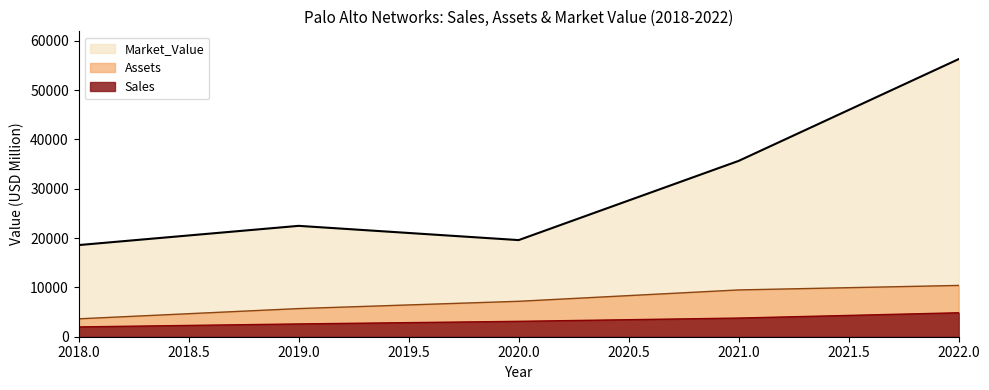

What is the lowest value of the Sales series?

1989